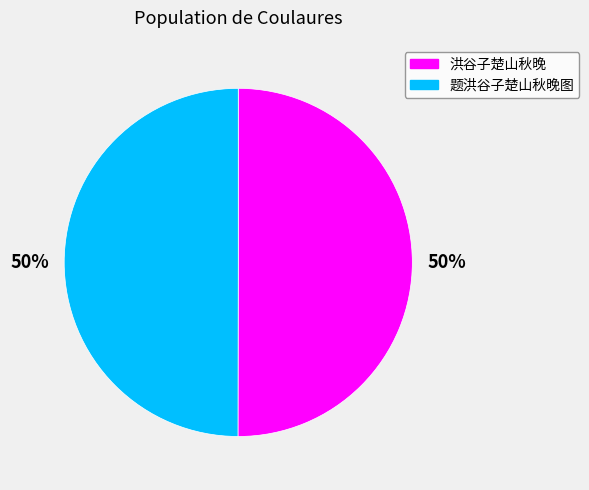

What percentage is the 题洪谷子楚山秋晚图 slice, to the nearest percent?

50%